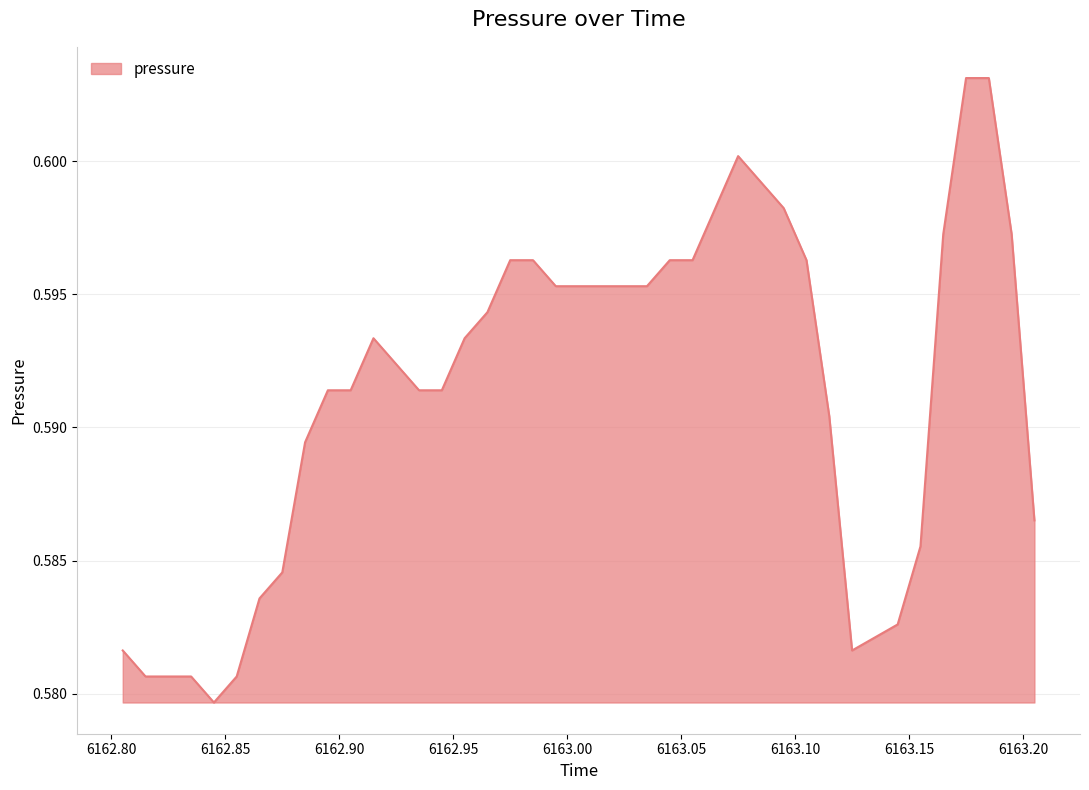

What is the minimum value shown in the chart?

0.6